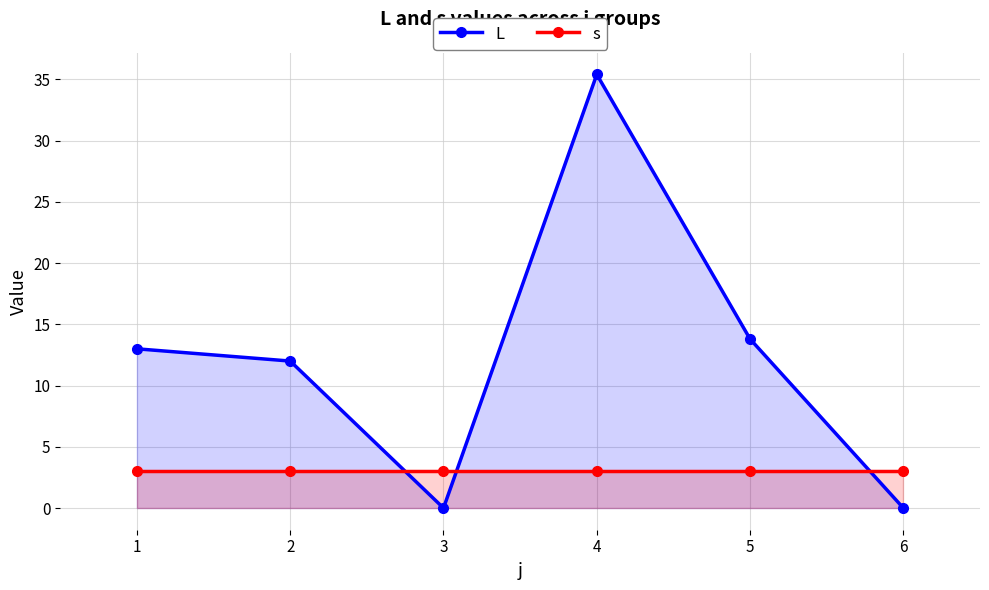

Reading left to right, extract all data points from this chart.

L: 1=13.0	2=12.0	3=0.0	4=35.4	5=13.8	6=0.0
s: 1=3.0	2=3.0	3=3.0	4=3.0	5=3.0	6=3.0